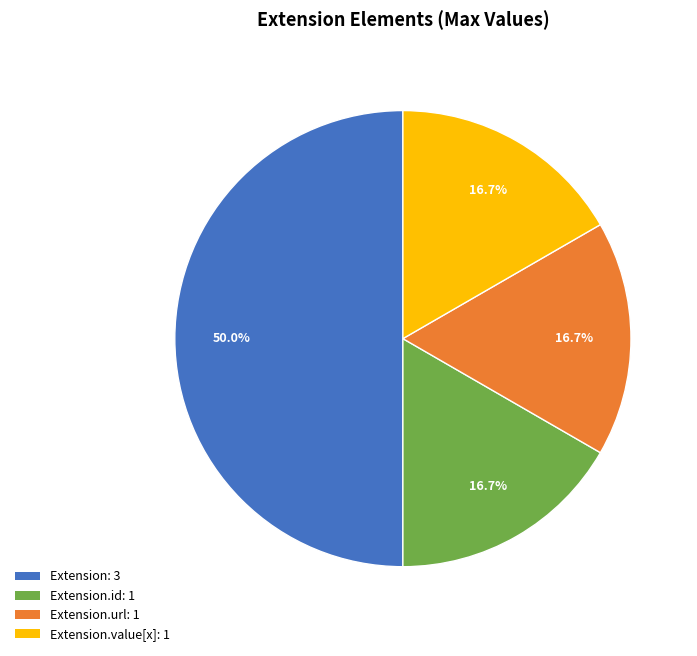

Which slice is the largest?

Extension: 3